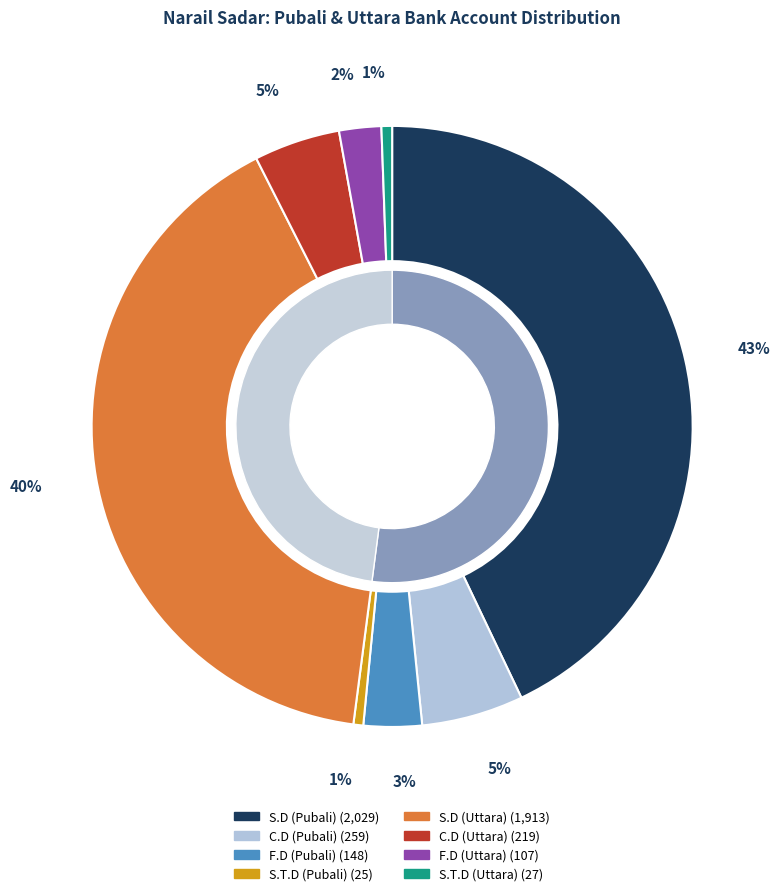

To the nearest percent, what is the difference between the largest and smallest slice percentages?

42%